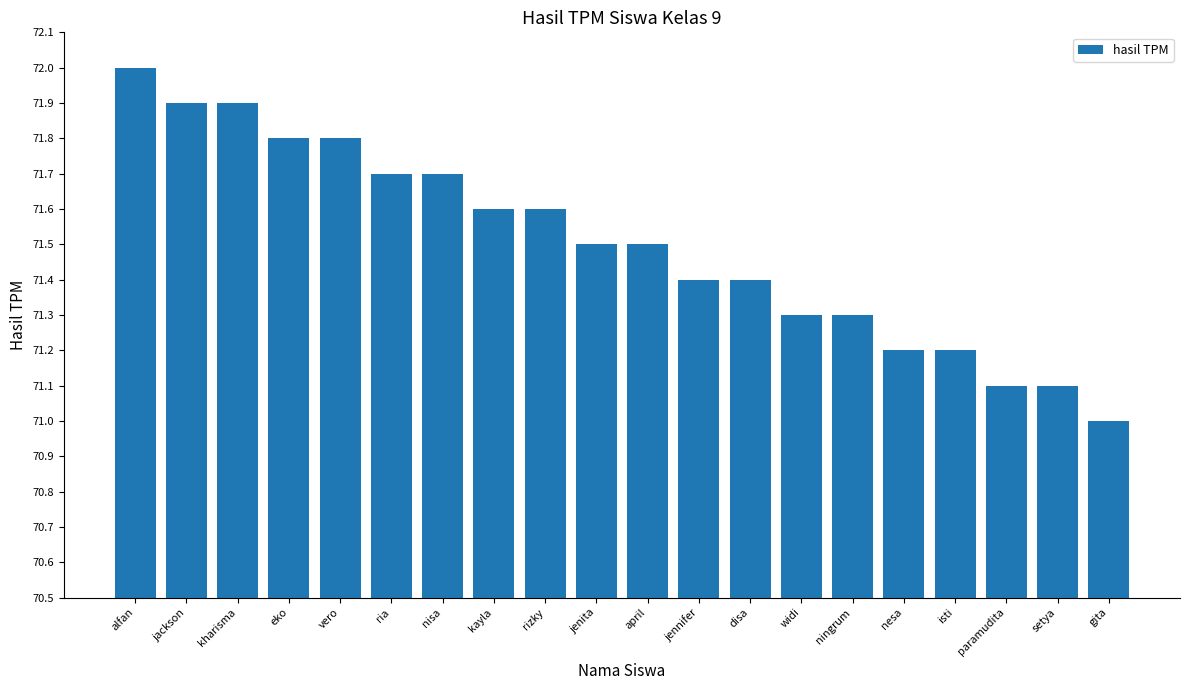

Count the number of categories in the chart.

20